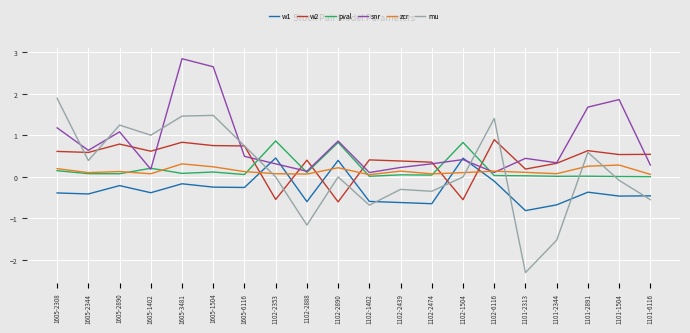

At how many categories does at least one series exceed 0?

20